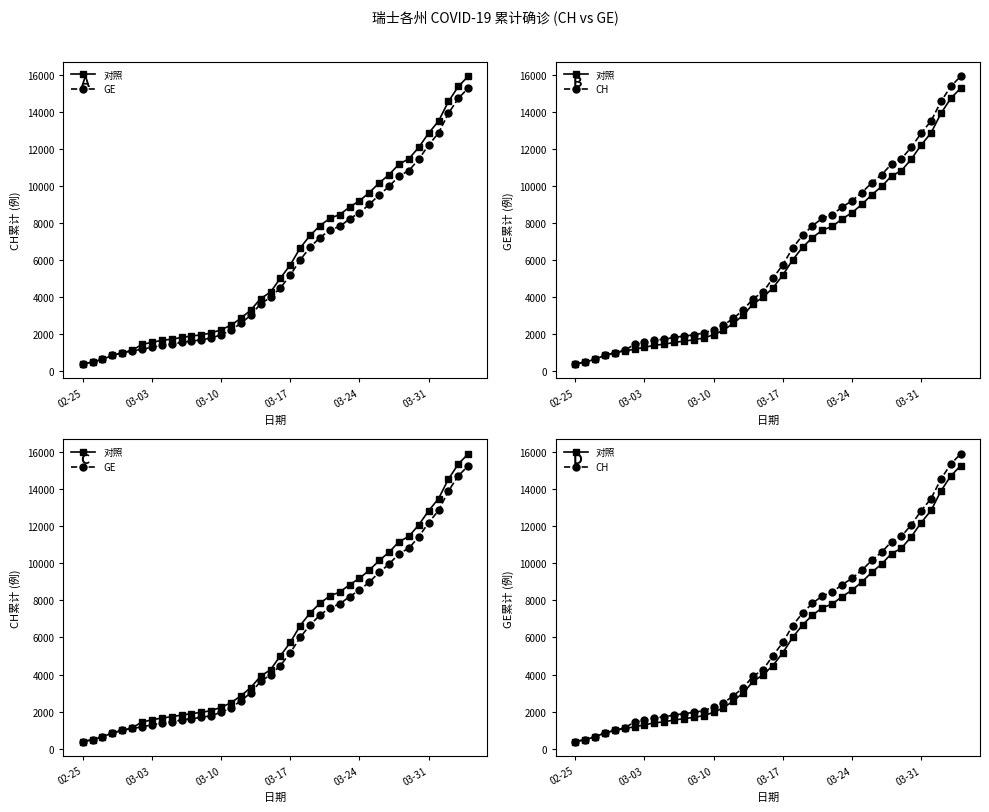

How many data points in 对照 are above 4485?

19